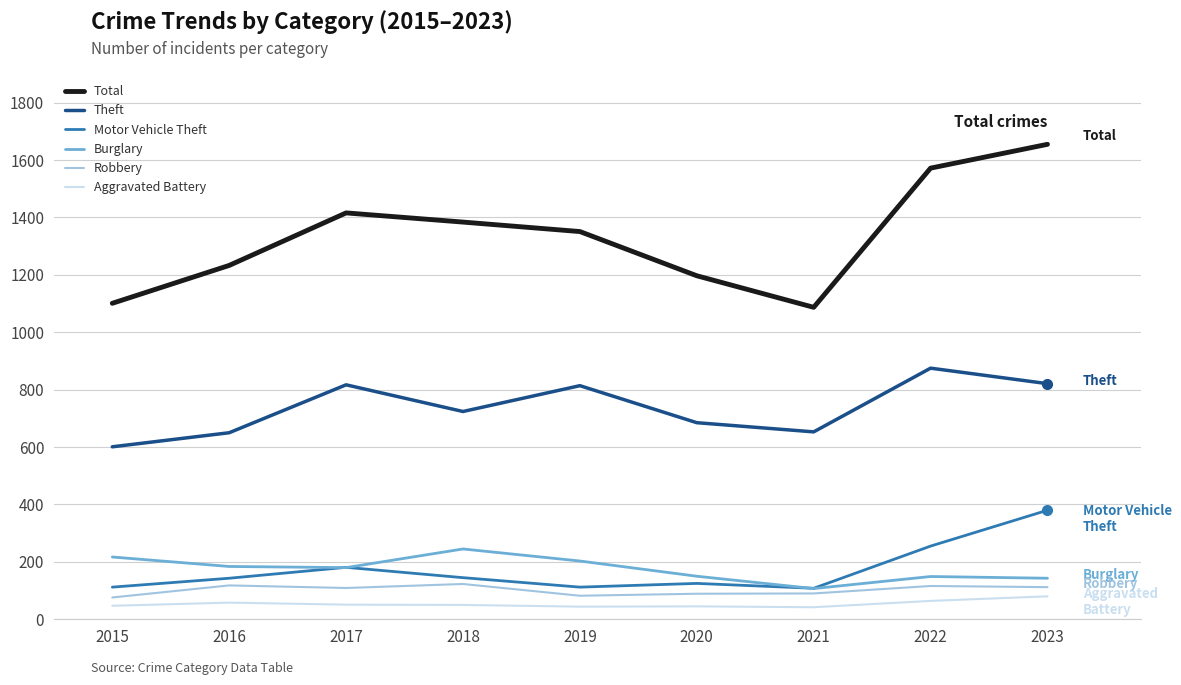

Does the chart display data point markers on the line(s)?

No